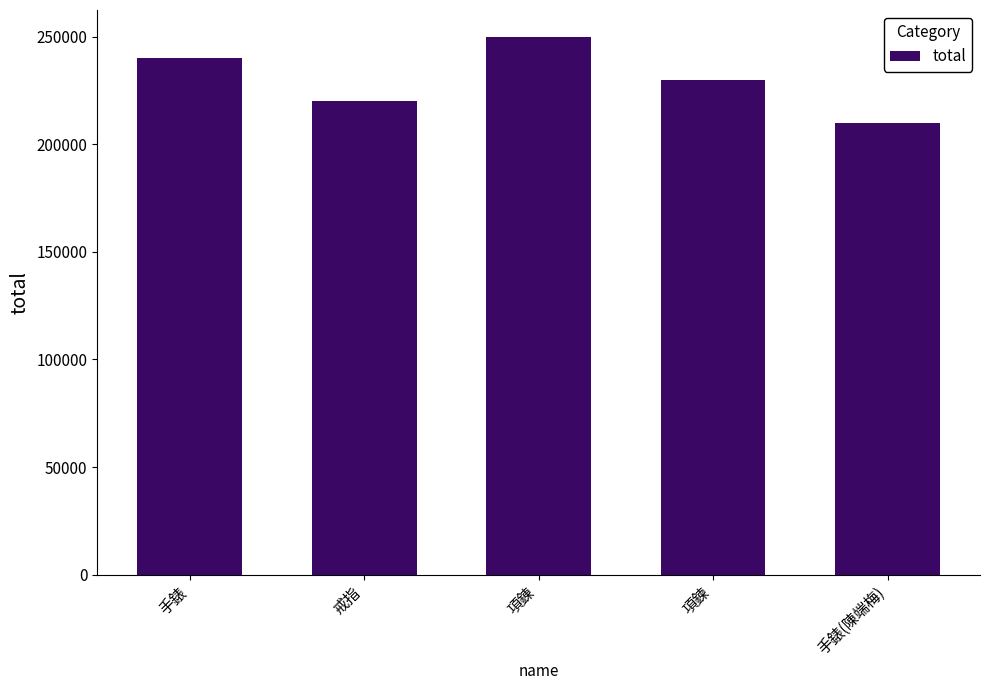

Are the bars horizontal?

No